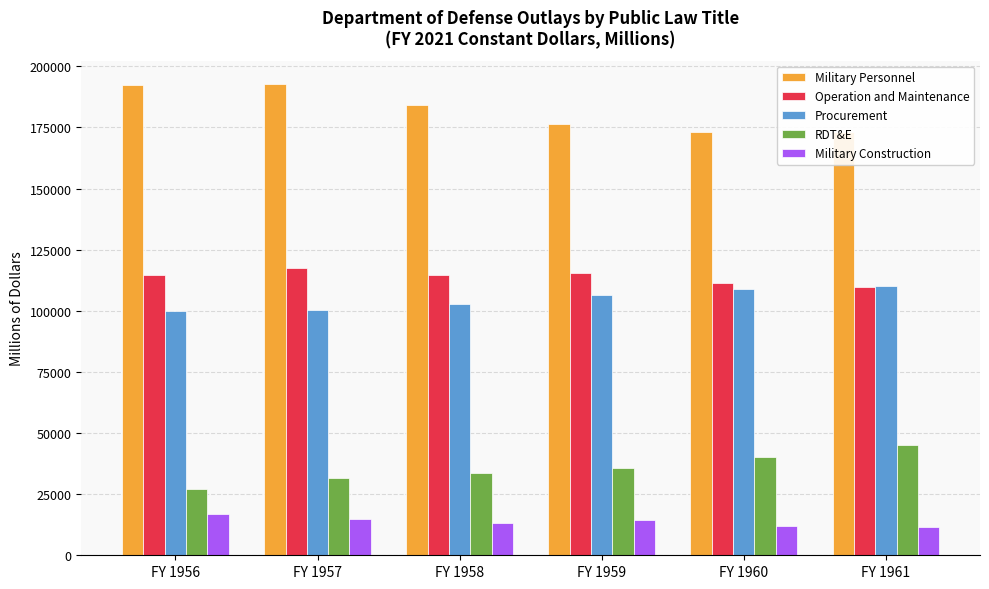

What is the sum of all Procurement values?

628739